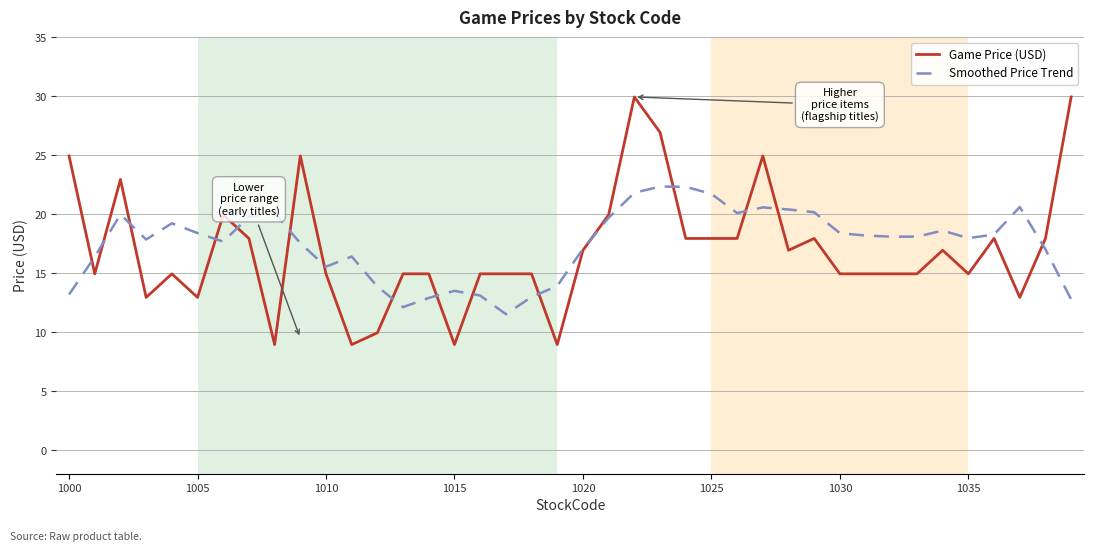

What are all the series names shown in the legend?

Game Price (USD), Smoothed Price Trend